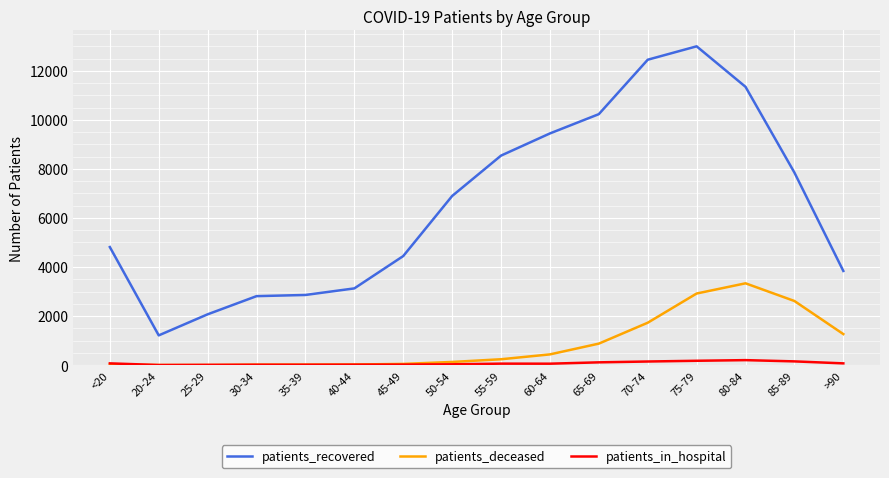

Which series has the largest range (max minus min)?

patients_recovered